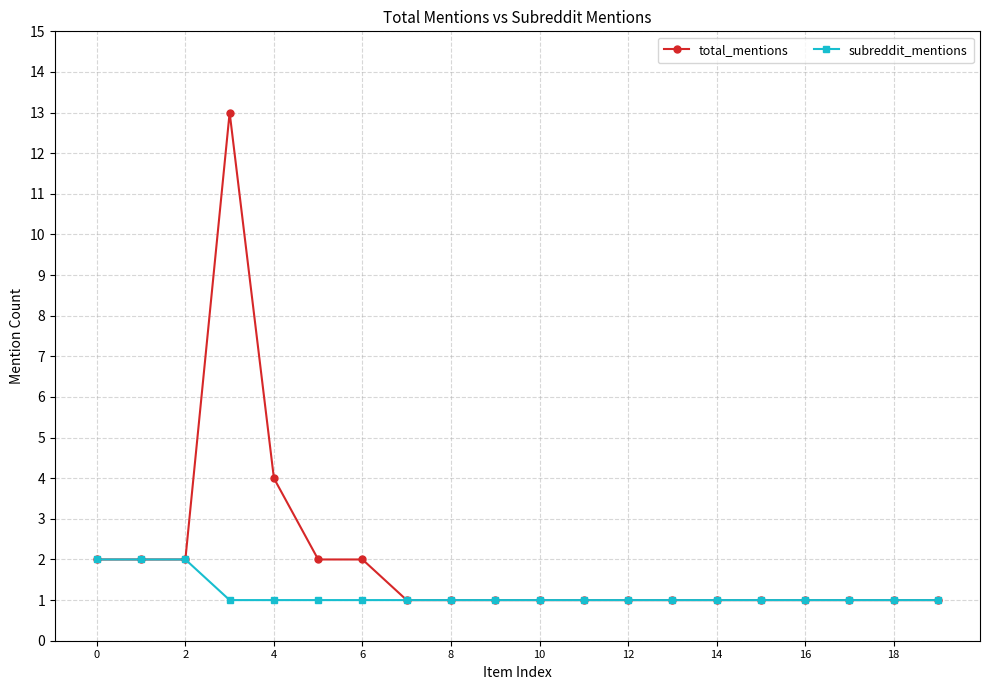

What are all the series names shown in the legend?

total_mentions, subreddit_mentions